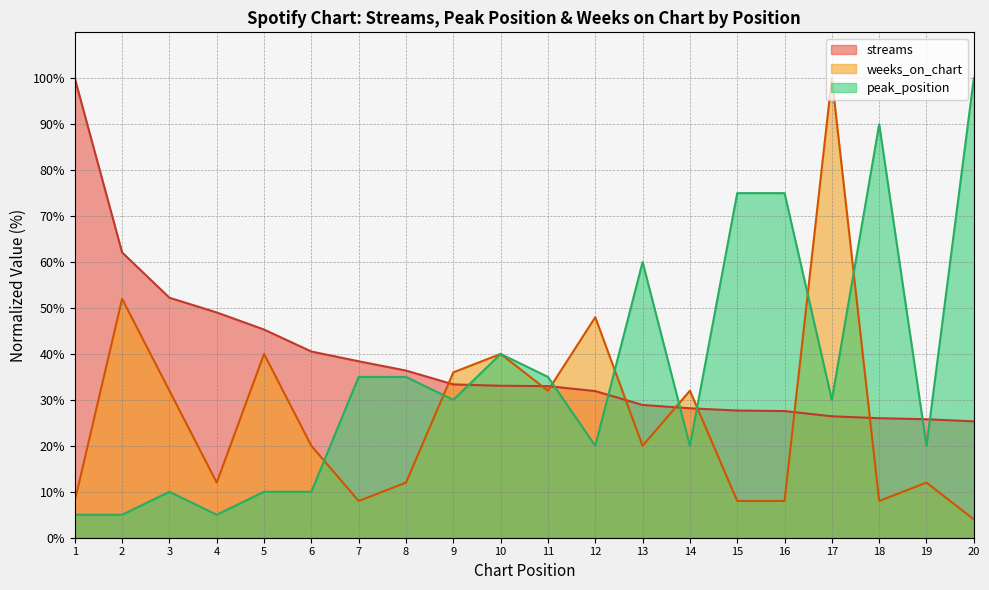

How many series are shown in this chart?

3